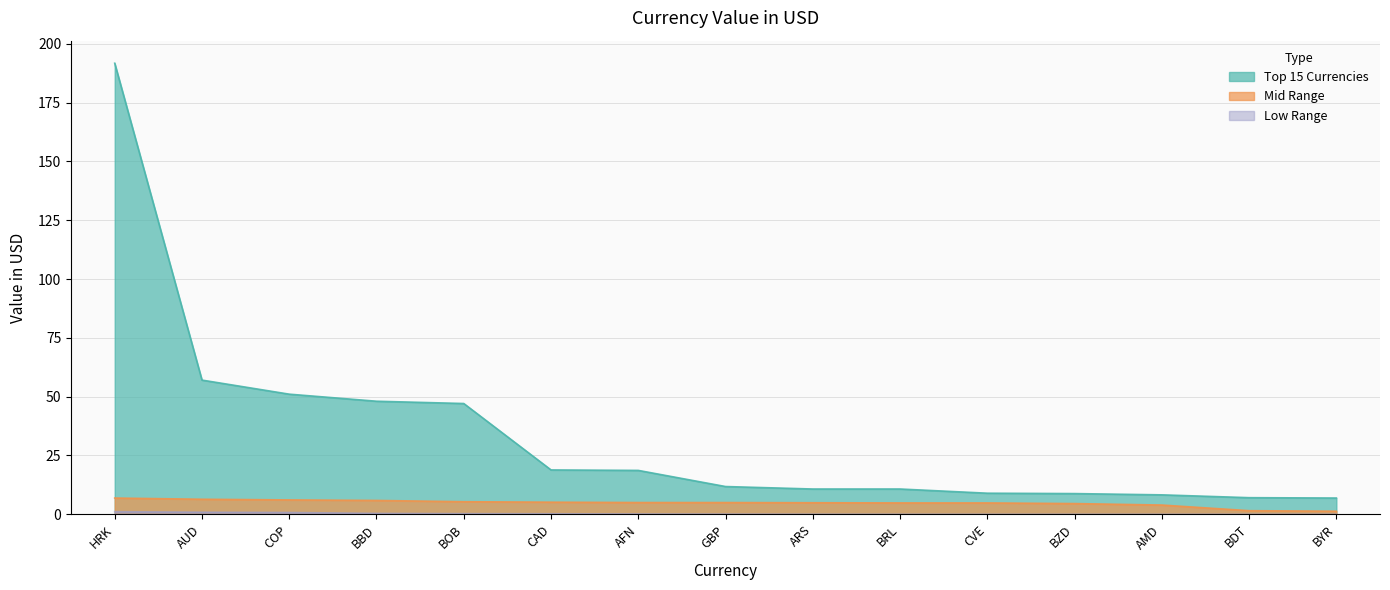

Count the number of categories in the chart.

15